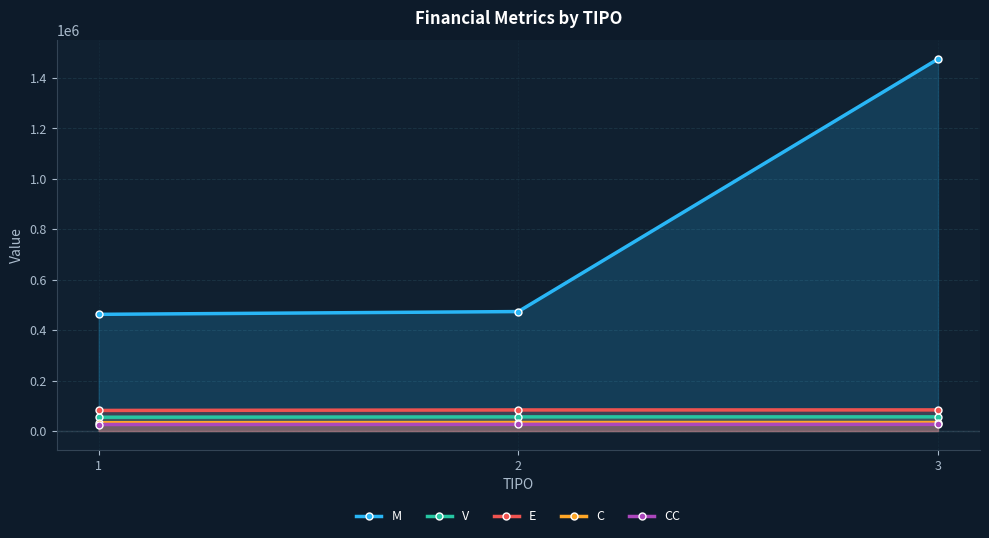

Does the chart have visible grid lines?

Yes